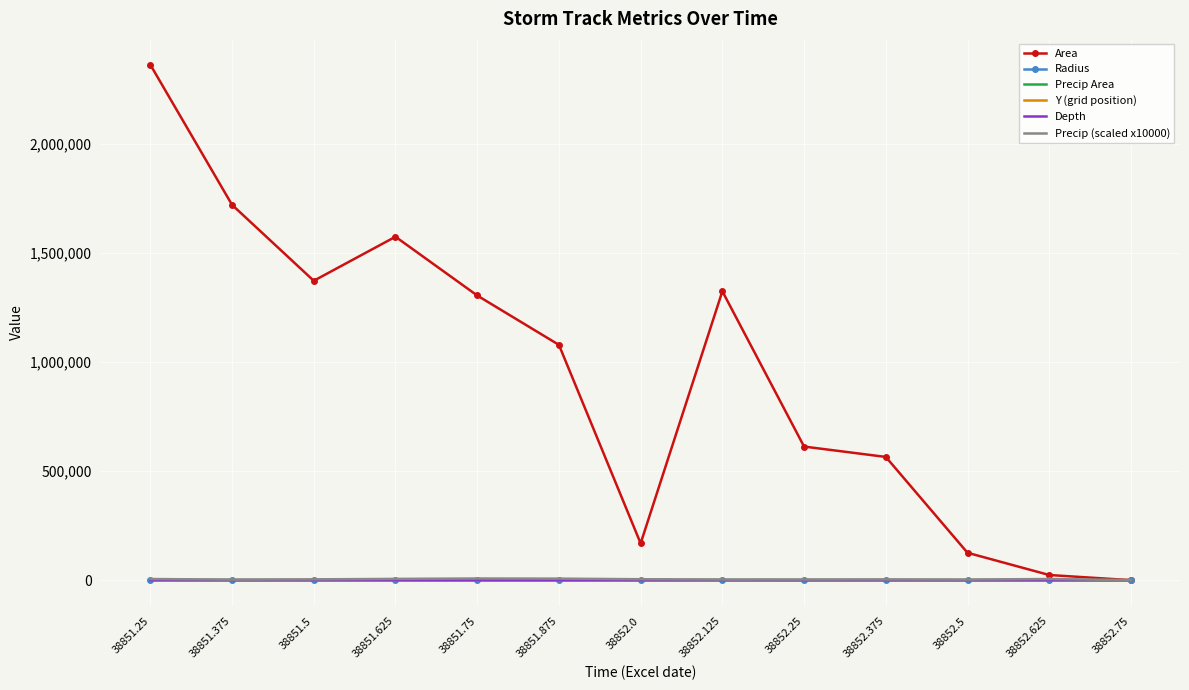

What is the greatest value displayed?

2363125.0